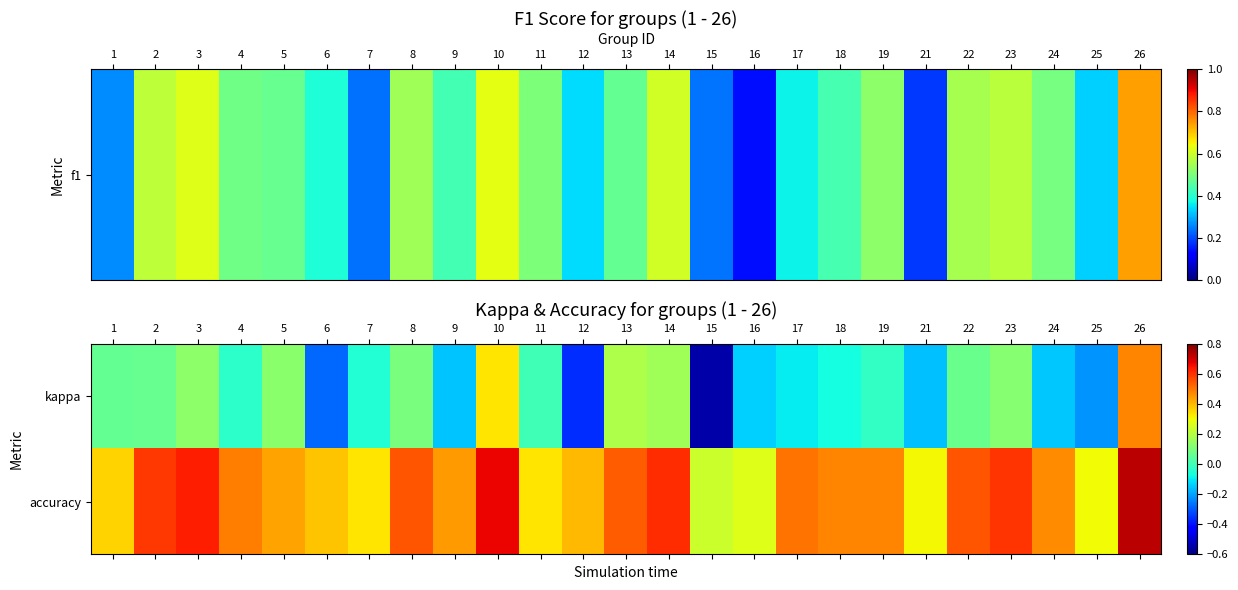

Which category has the lowest value across all series?

15